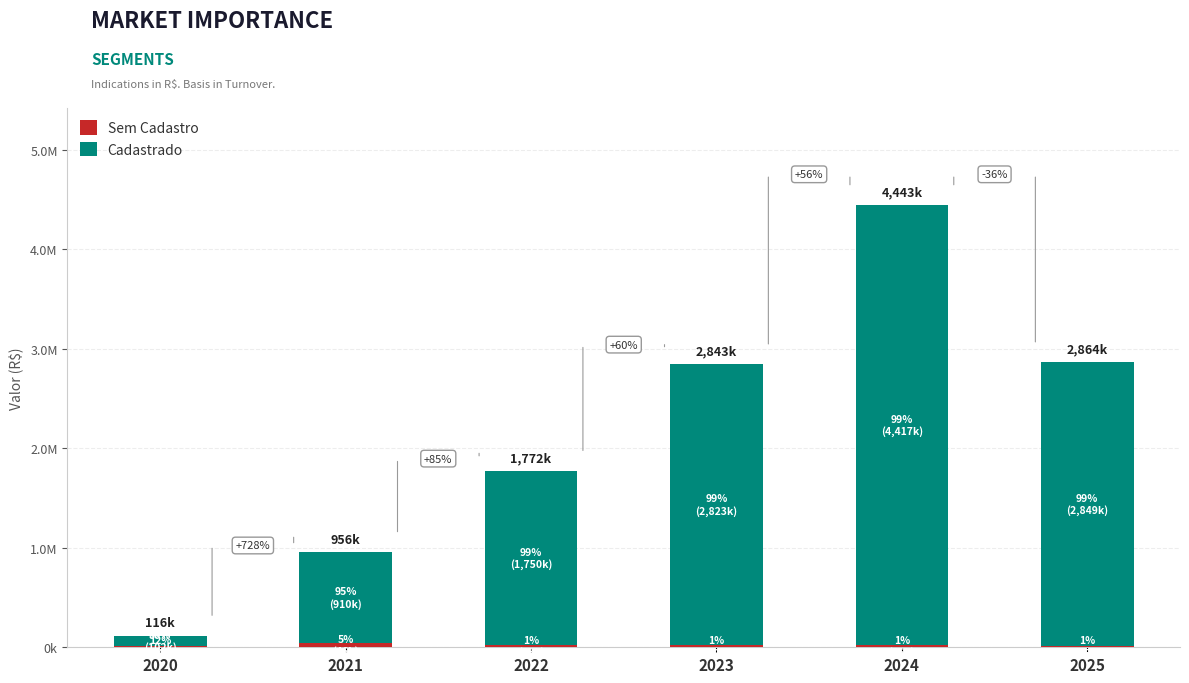

Between 2022 and 2024, which series saw the biggest shift?

Cadastrado